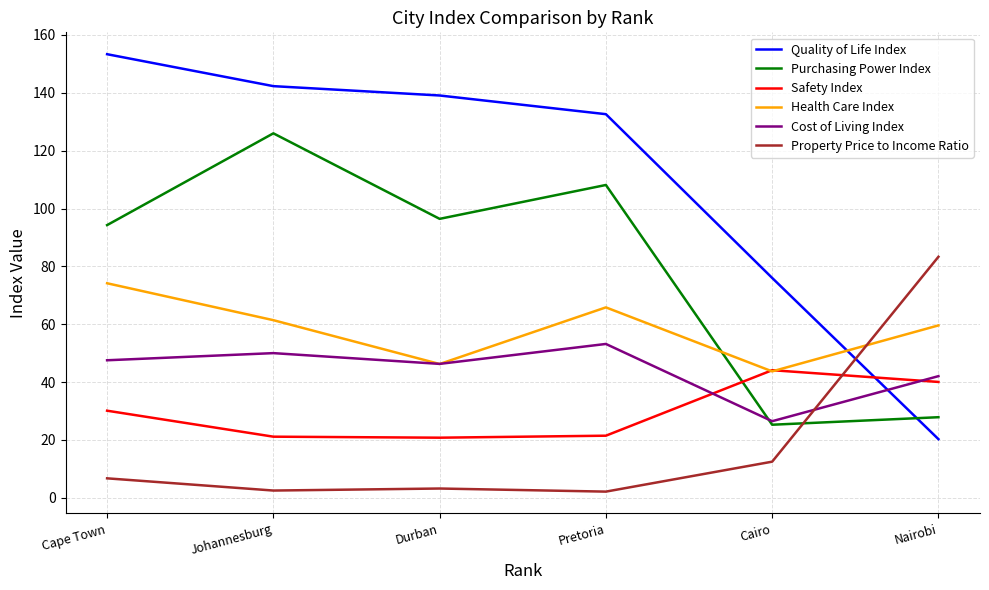

What is the total value across all series at Pretoria?

383.4